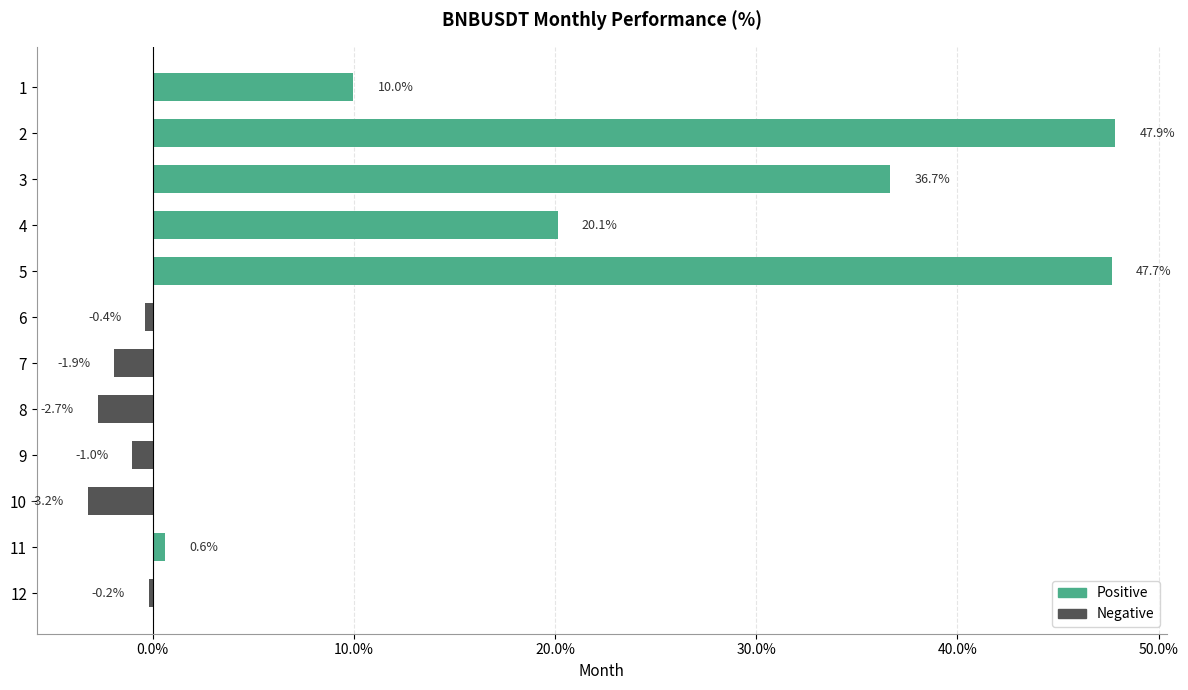

Reading top to bottom, transcribe all the data shown in this chart.

1=10.0	2=47.9	3=36.7	4=20.1	5=47.7	6=-0.4	7=-1.9	8=-2.7	9=-1.0	10=-3.2	11=0.6	12=-0.2